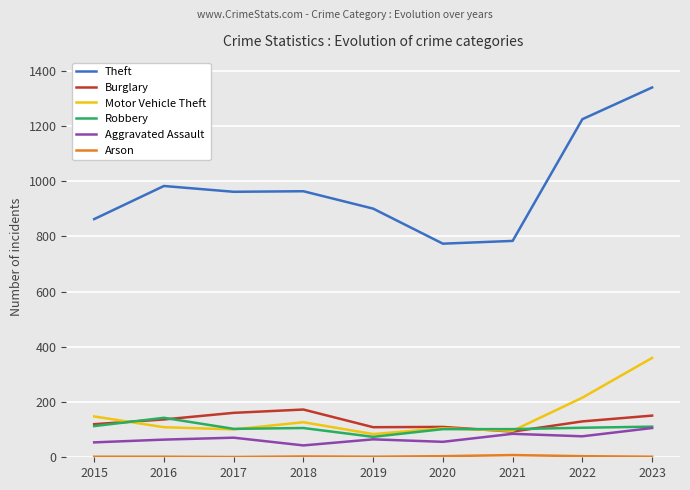

True or false: Aggravated Assault and Theft cross at least once.

False